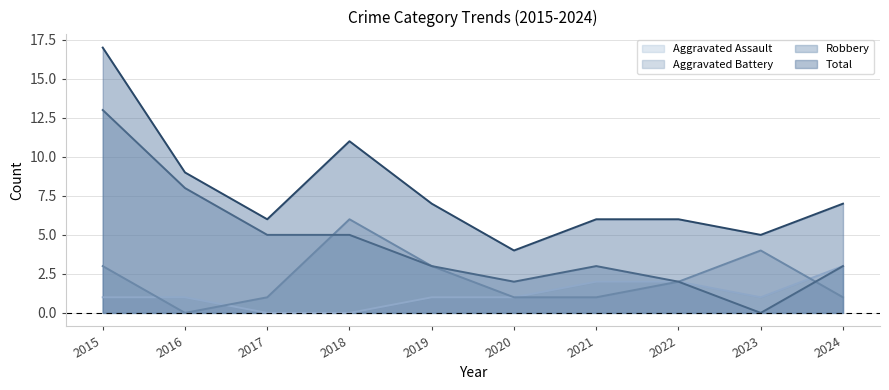

What are all the series names shown in the legend?

Aggravated Assault, Aggravated Battery, Robbery, Total